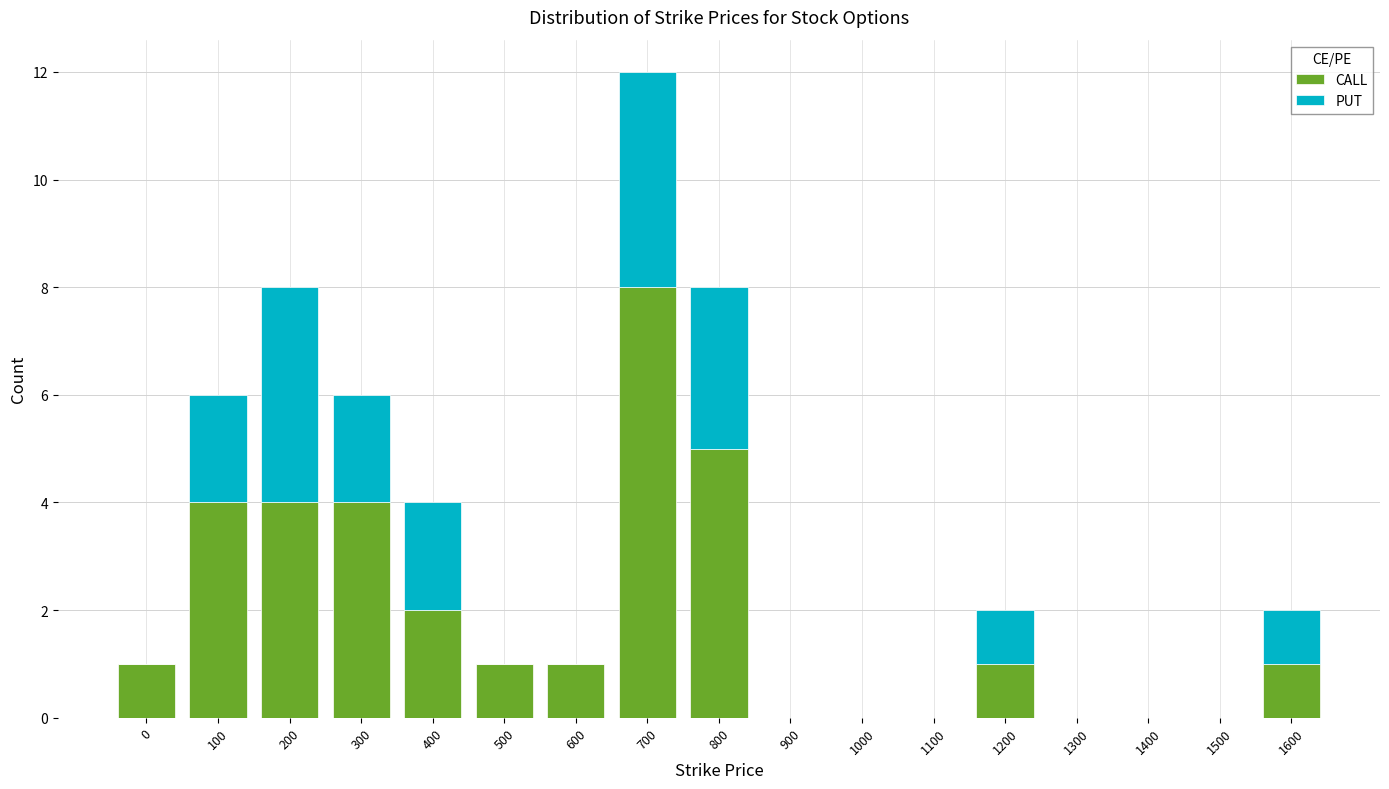

What is the sum of all CALL values?

32